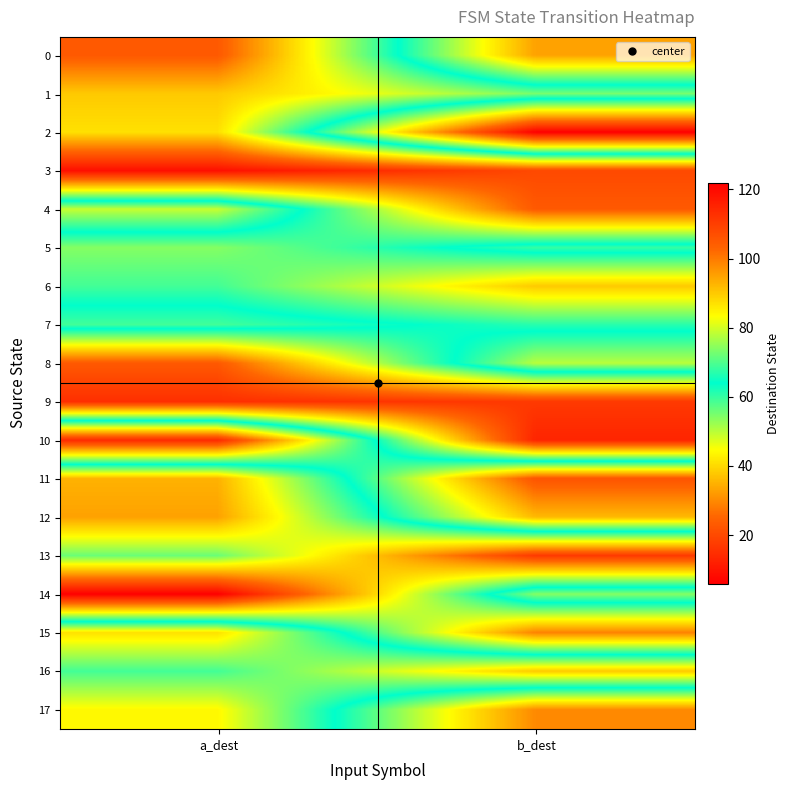

What is the total value across all series at a_dest?

1410